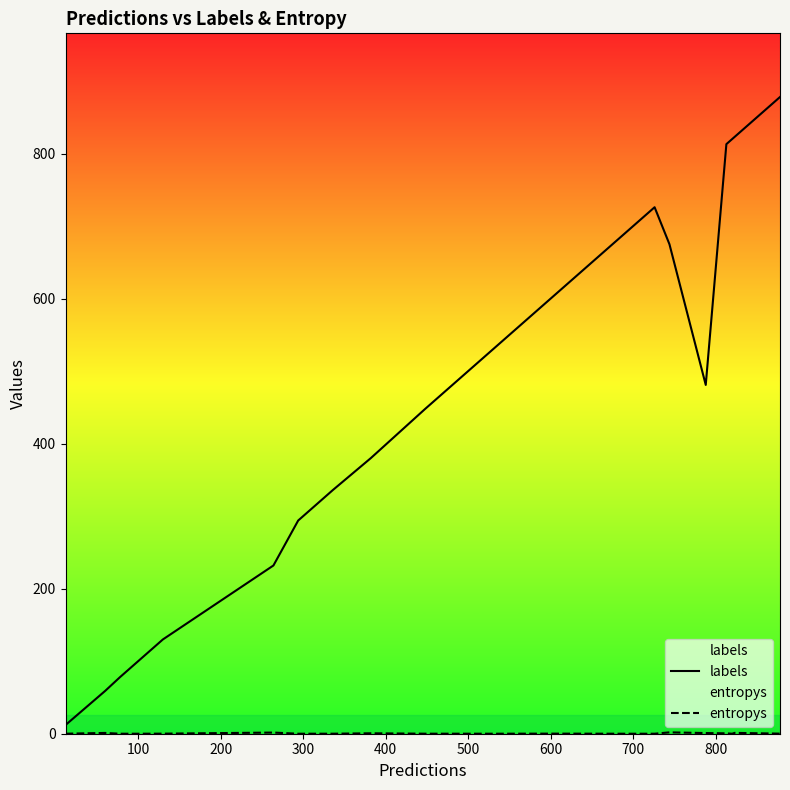

Does the chart have visible grid lines?

No